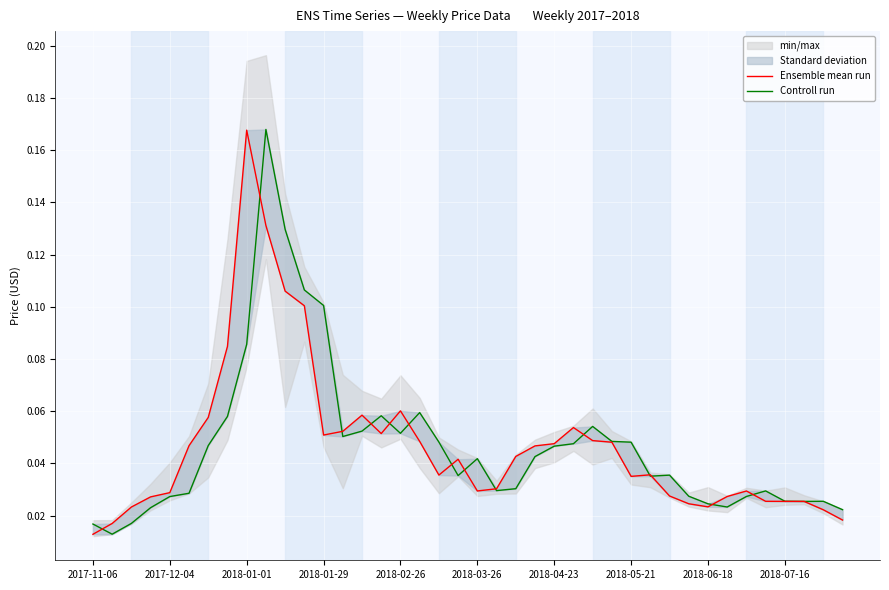

What is the sum of all Ensemble mean run values?

1.9